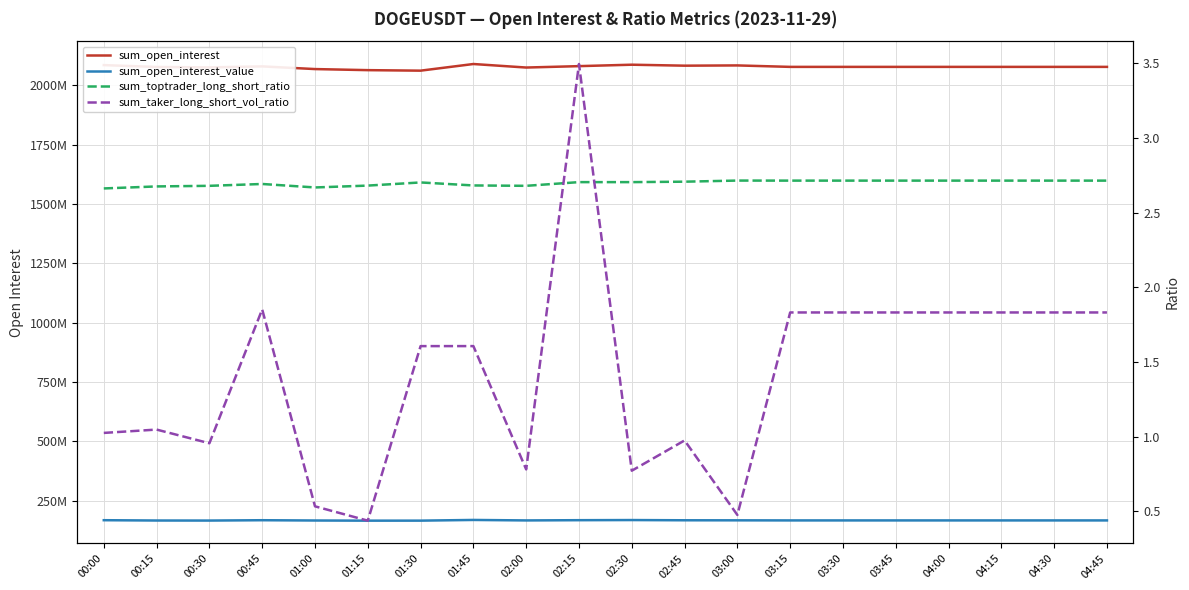

What is the sum of the sum_open_interest_value values at 01:30 and 03:30?

334360370.2